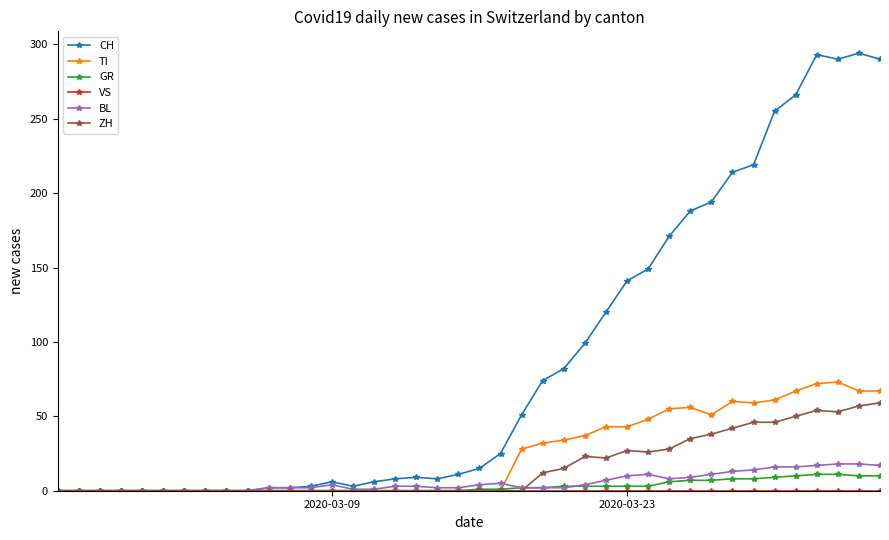

What is the greatest value displayed?

294